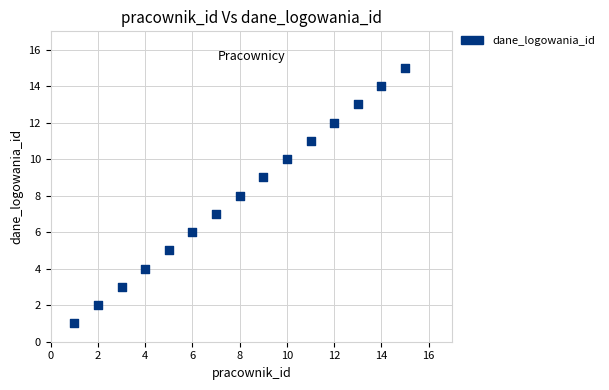

What is the range of Y values (max minus min)?

14